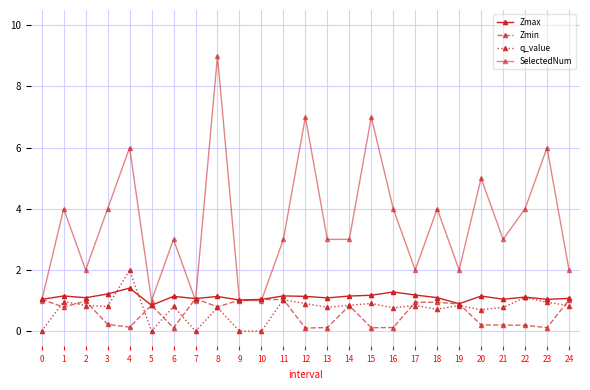

Count the number of categories in the chart.

25